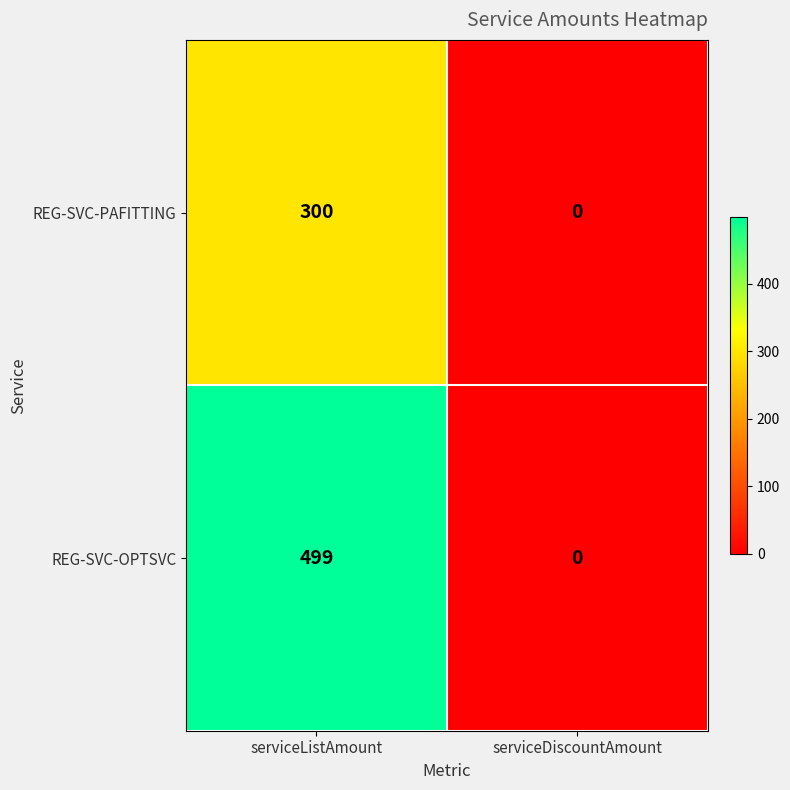

Reading left to right, what are all the values shown in this chart?

REG-SVC-PAFITTING: 300	0
REG-SVC-OPTSVC: 499	0